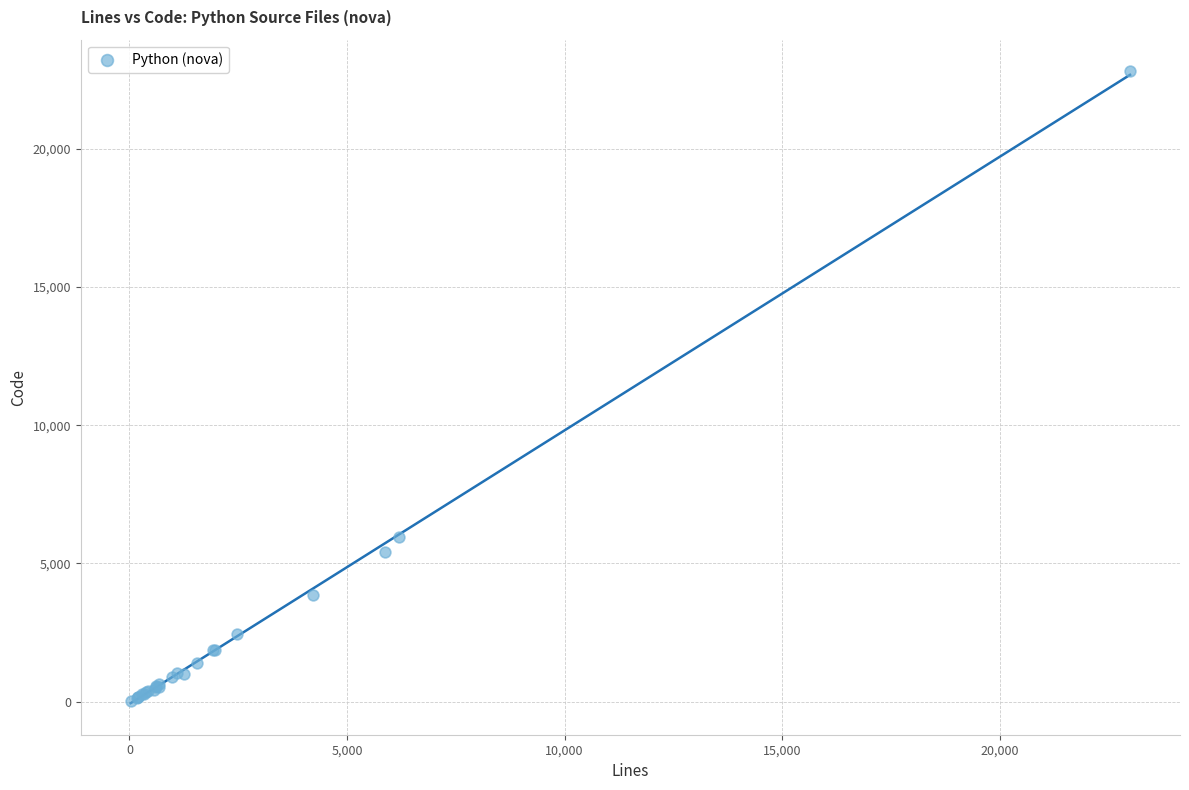

What Y value in the scatter plot is closest to 11407?

5963